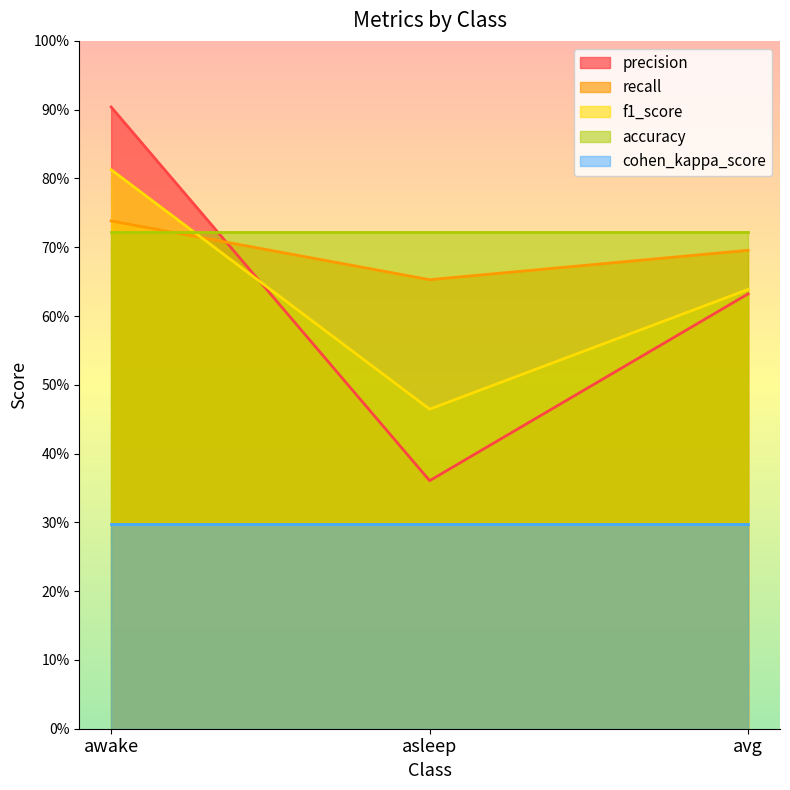

What is the value of the f1_score point at the 2nd from the left?

0.5